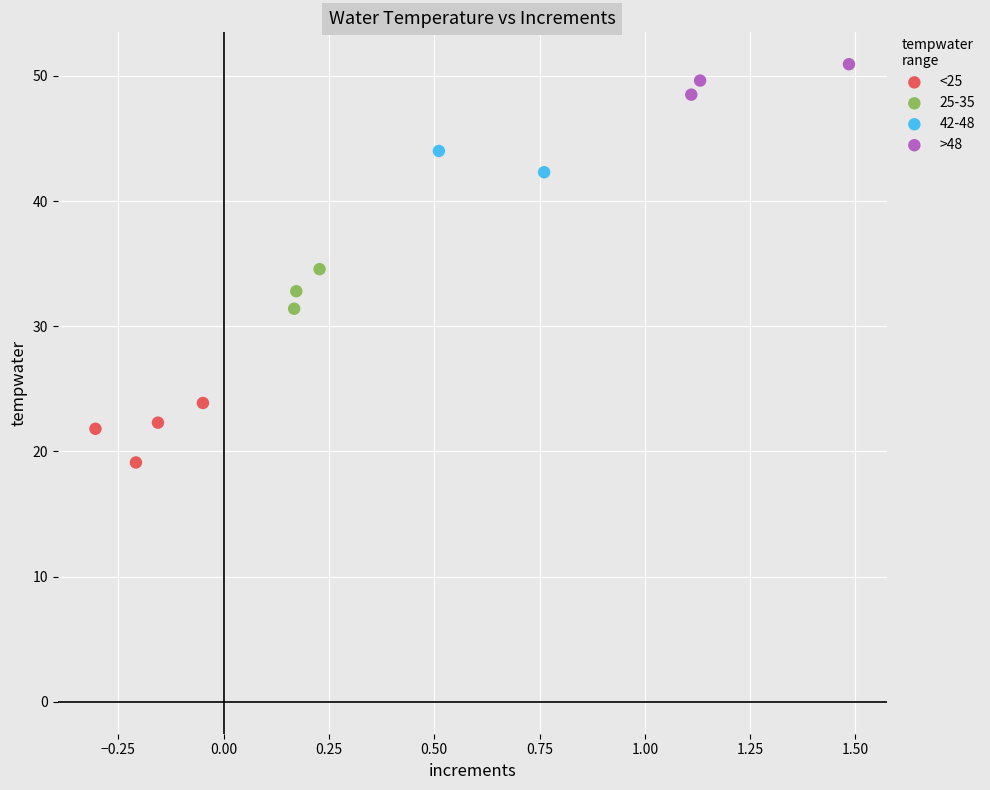

What are all the series names shown in the legend?

<25, 25-35, 42-48, >48